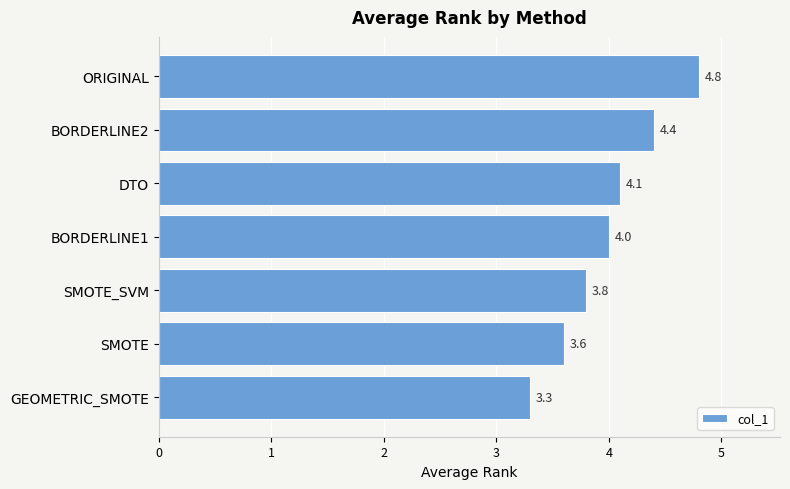

At which label is the value closest to 4?

BORDERLINE1